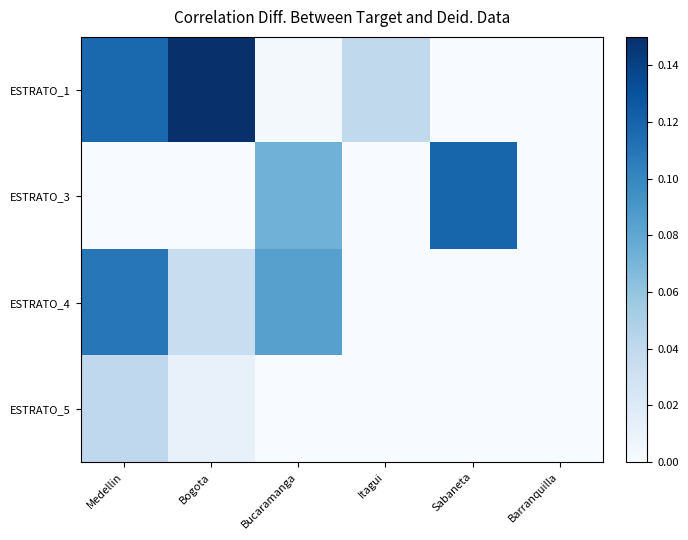

Which has a higher value, Barranquilla or Itagui?

Itagui